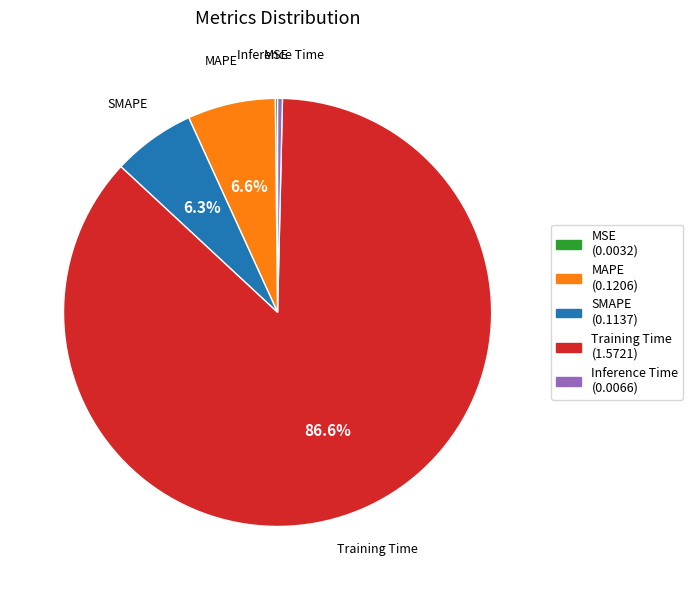

Which slice represents more than half of the pie?

Training Time